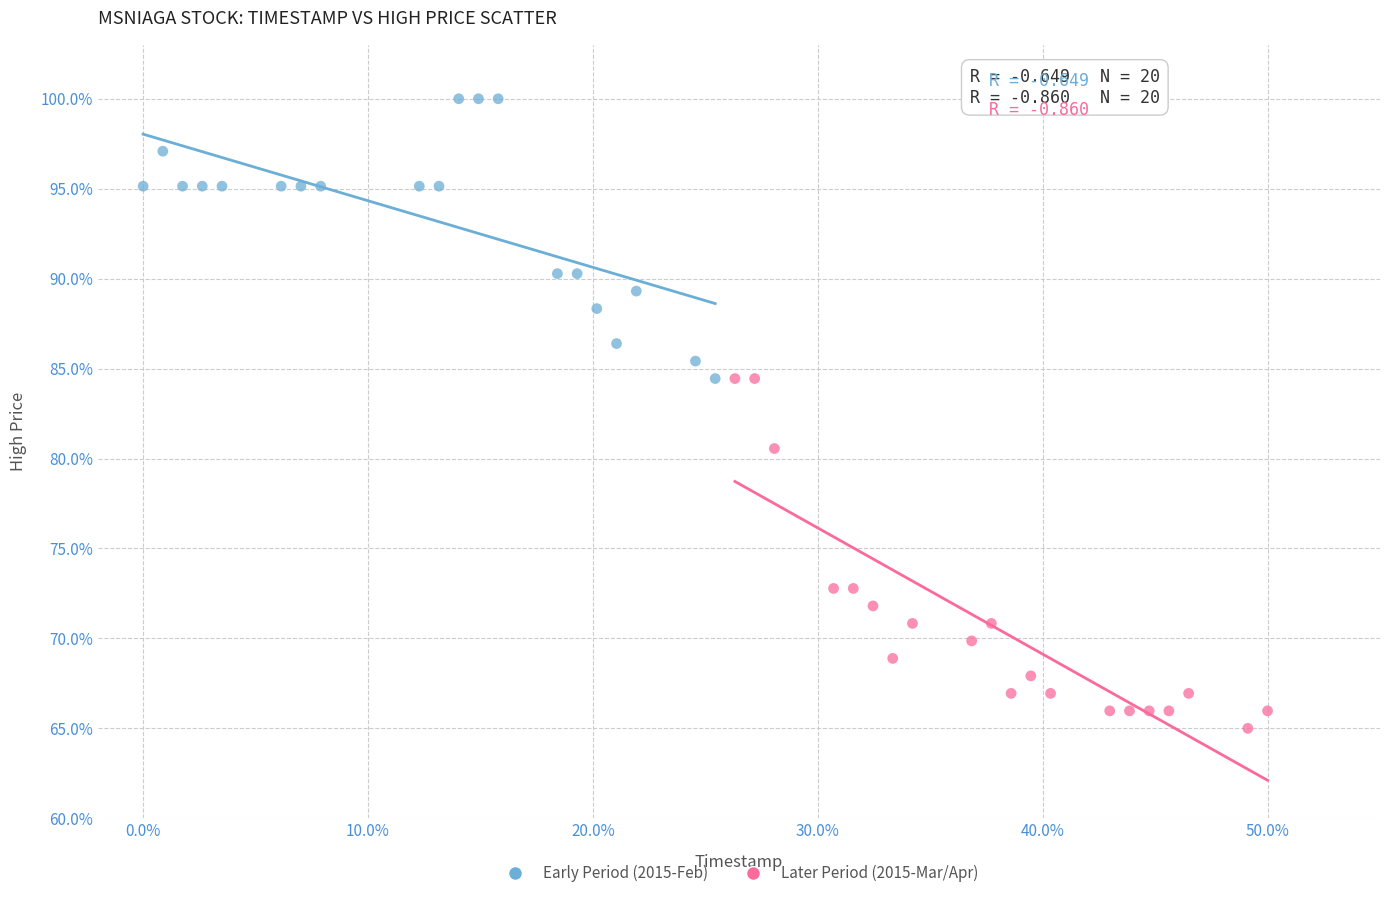

Which series contains the lowest Y value?

Later Period (2015-Mar/Apr)